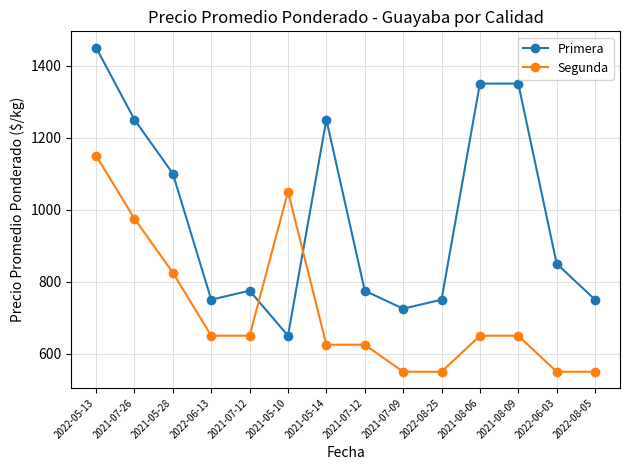

How many data points does each series have?

14